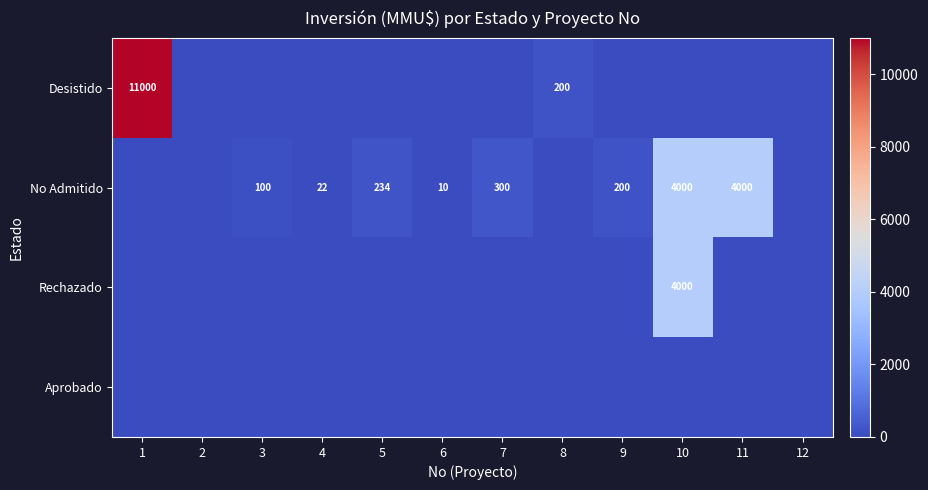

What is the spread (max minus min) of values at 8?

200